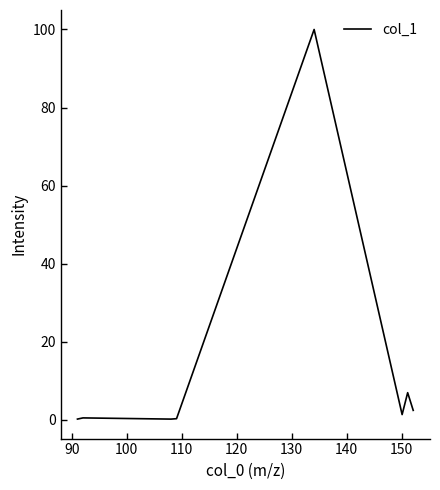

Count the number of categories in the chart.

8